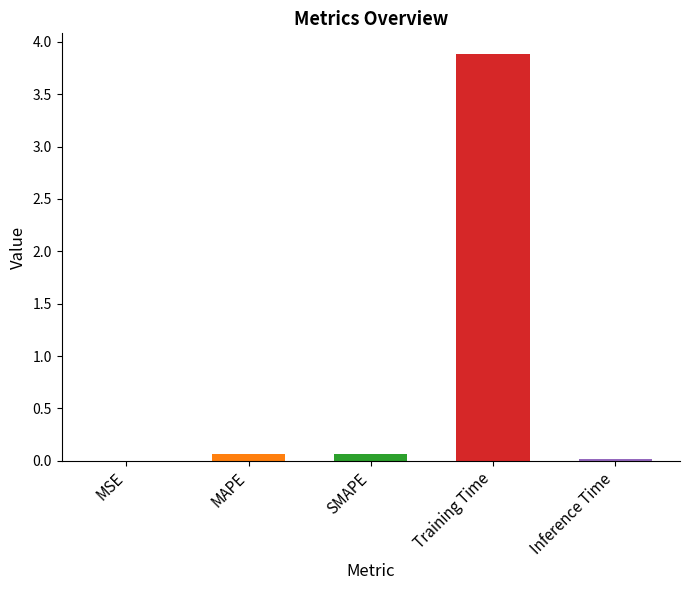

The chart shows a value of 0.1 at SMAPE. True or false?

True